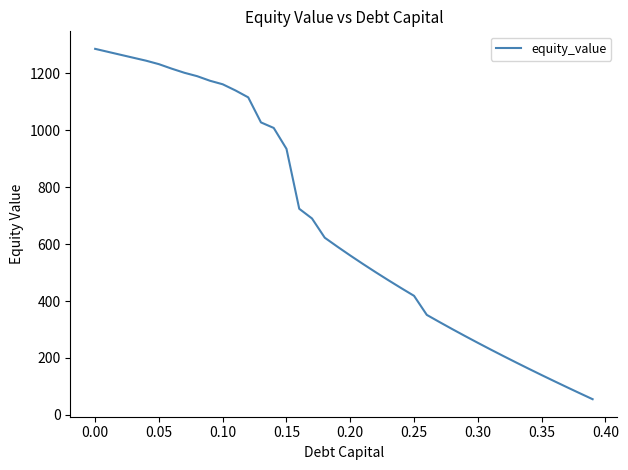

What is the greatest value displayed?

1286.4